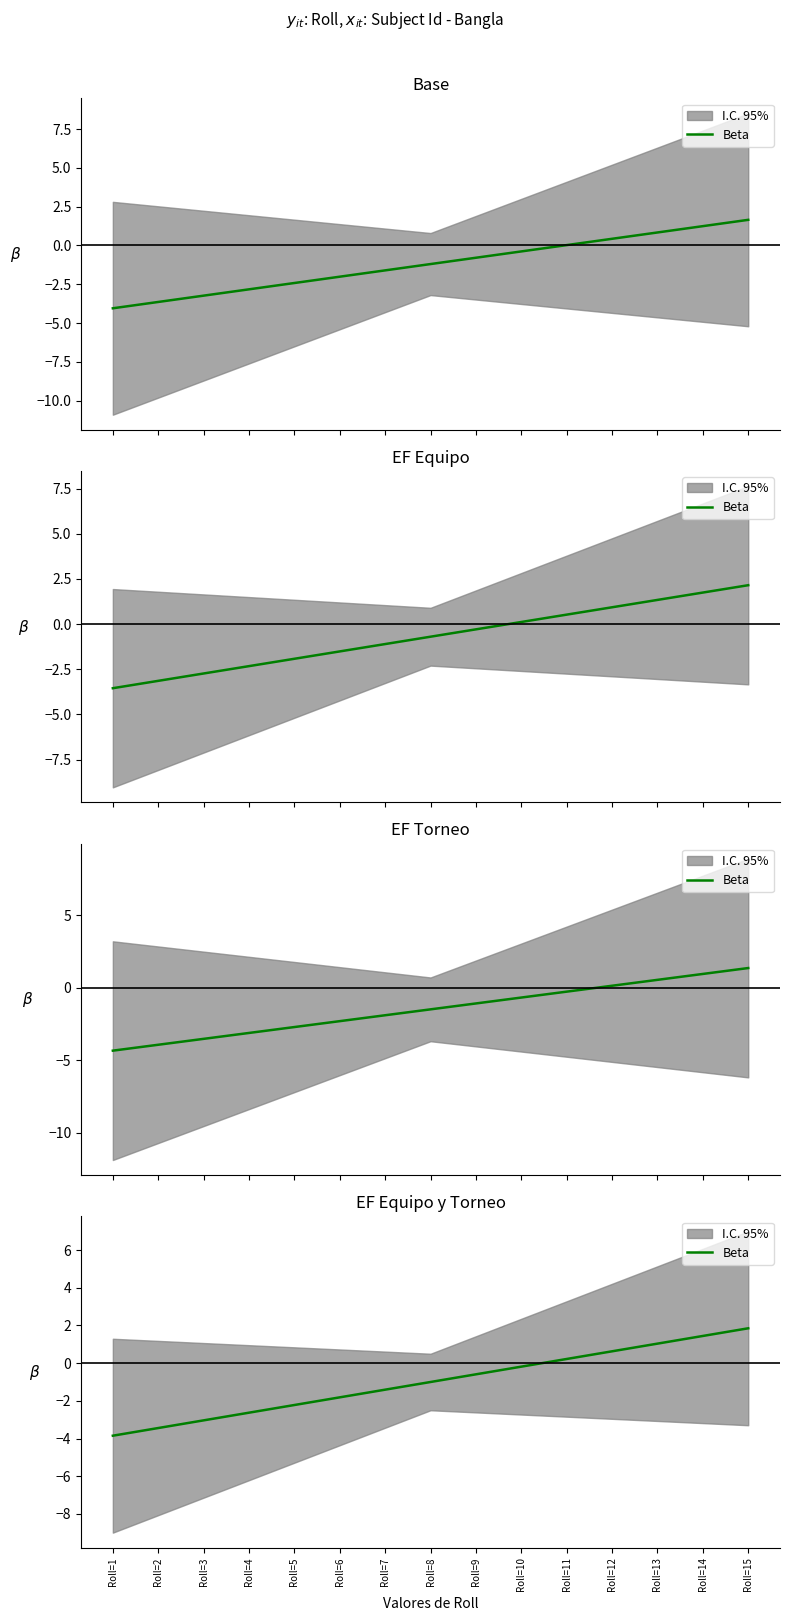

Which category has the highest value across all series?

Roll=15